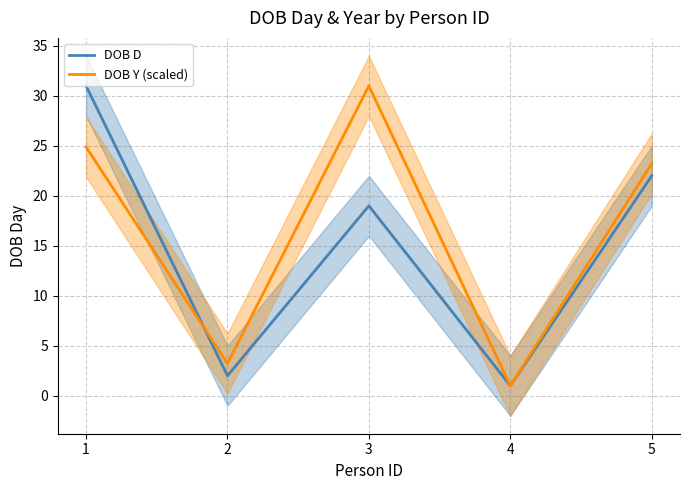

List the labels in order of DOB Y (scaled) value, smallest first.

4, 2, 5, 1, 3